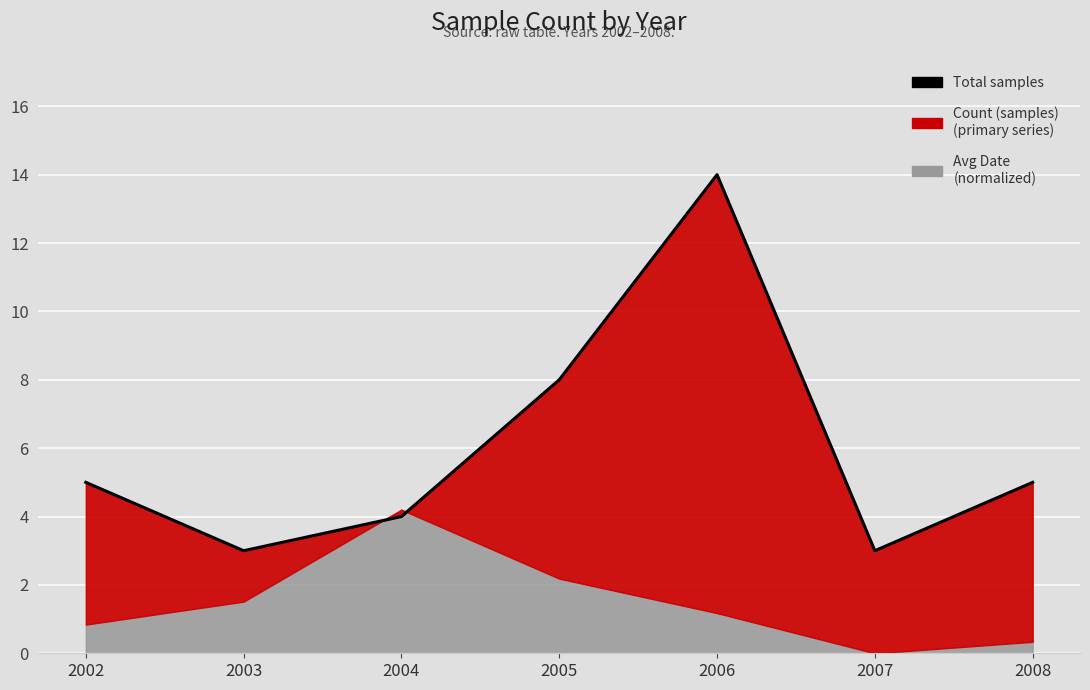

Rank the categories by value from highest to lowest.

2006, 2005, 2002, 2008, 2004, 2003, 2007